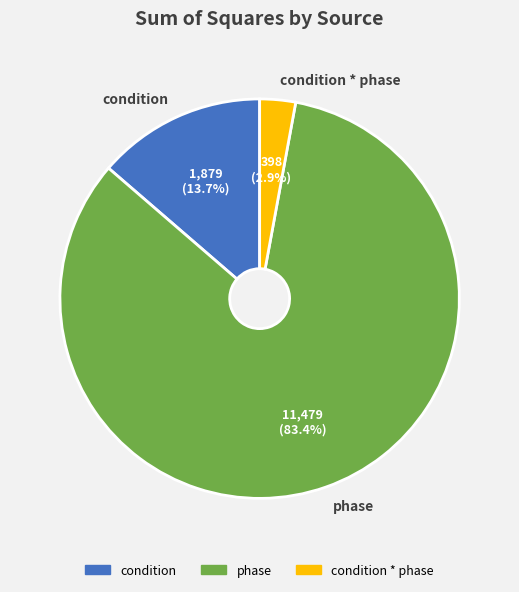

How many slices are in this pie chart?

3